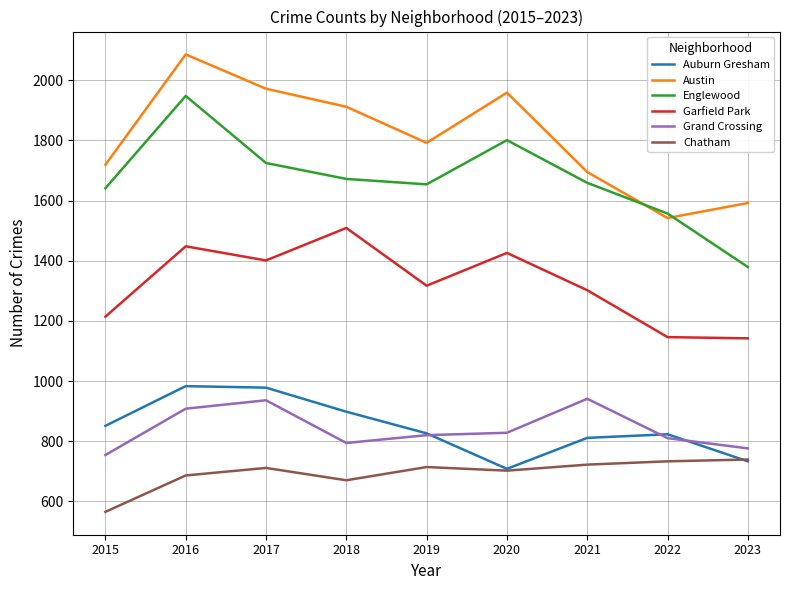

True or false: Auburn Gresham has more than 0 interior local peaks.

True